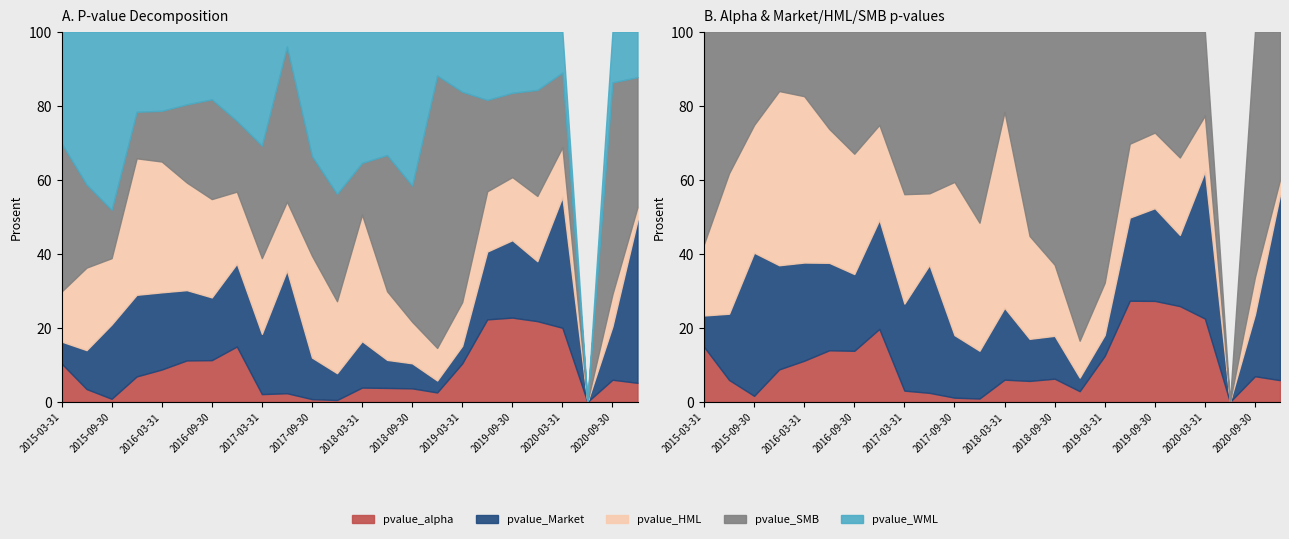

At which category is the sum across all series the highest?

2019-09-30